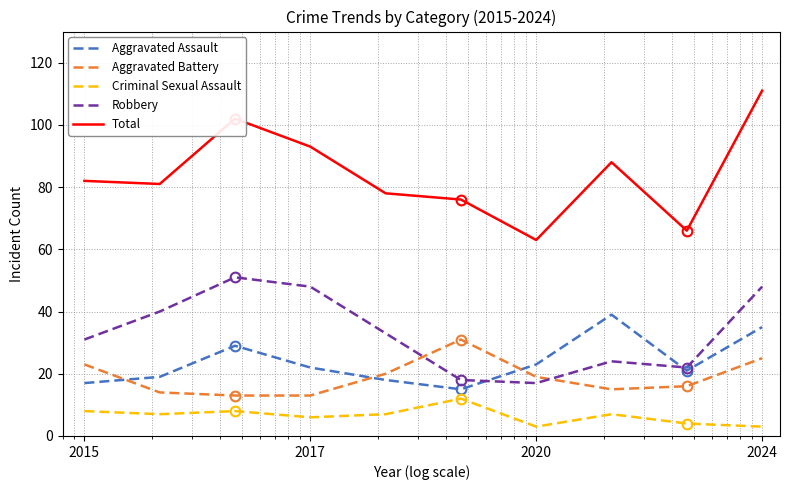

True or false: Aggravated Assault and Total intersect in this chart.

False